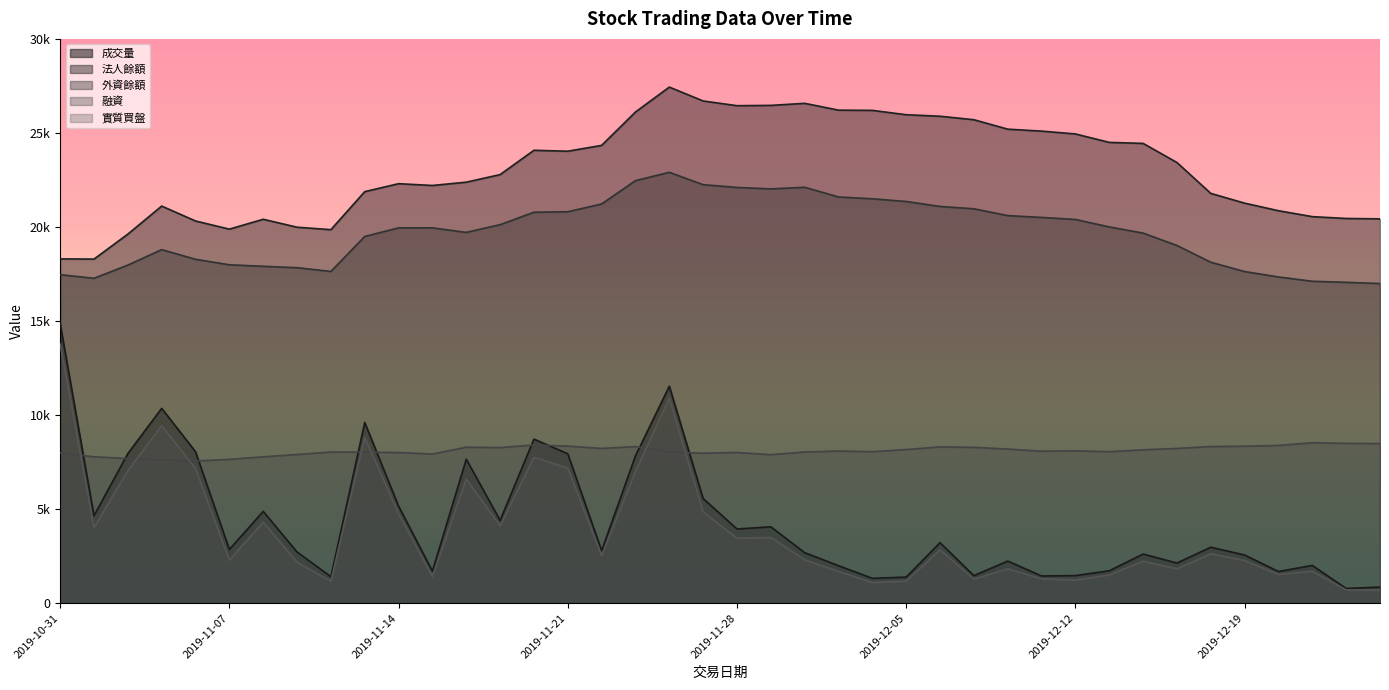

Reading right to left, what are all the values shown in this chart?

成交量: 855	782	2006	1683	2560	2974	2134	2611	1721	1467	1446	2238	1463	3217	1386	1320	1992	2686	4059	3943	5561	11535	7833	2789	7942	8722	4399	7657	1702	5159	9606	1408	2721	4880	2853	8052	10357	7953	4648	14868
法人餘額: 20432	20453	20550	20865	21267	21786	23428	24444	24498	24947	25097	25201	25703	25888	25968	26200	26212	26574	26465	26449	26699	27438	26114	24339	24029	24078	22785	22383	22207	22302	21879	19858	19988	20411	19885	20319	21112	19621	18294	18303
外資餘額: 16993	17058	17114	17343	17630	18126	19017	19676	20003	20401	20509	20606	20968	21092	21356	21499	21596	22111	22025	22102	22249	22907	22464	21224	20810	20784	20124	19713	19954	19953	19496	17636	17836	17910	17990	18283	18796	17973	17273	17465
融資: 8485	8496	8530	8386	8344	8328	8227	8154	8053	8100	8080	8194	8284	8307	8167	8052	8088	8039	7894	8012	7971	8032	8325	8226	8351	8413	8273	8291	7927	8009	8033	8034	7904	7781	7646	7558	7616	7689	7782	7997
實質買盤: 687	707	1694	1526	2264	2627	1823	2232	1501	1224	1294	1827	1277	2835	1172	1101	1684	2307	3494	3453	4851	10887	7000	2527	7180	7754	4108	6596	1418	4753	8814	1161	2181	4301	2287	7161	9436	7045	4012	13765